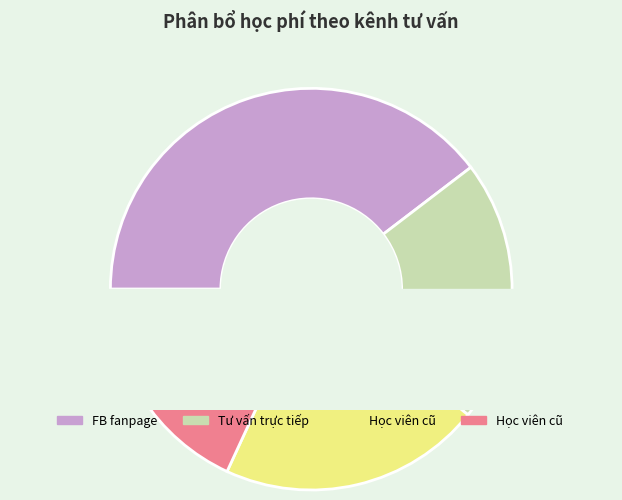

Count the number of slices in the pie.

4